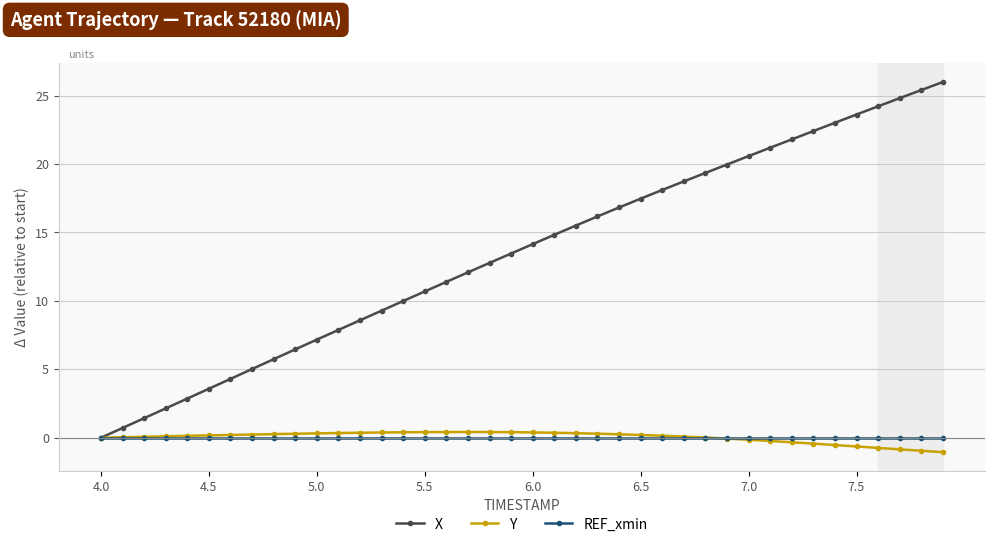

Which series has the largest total across all categories?

X